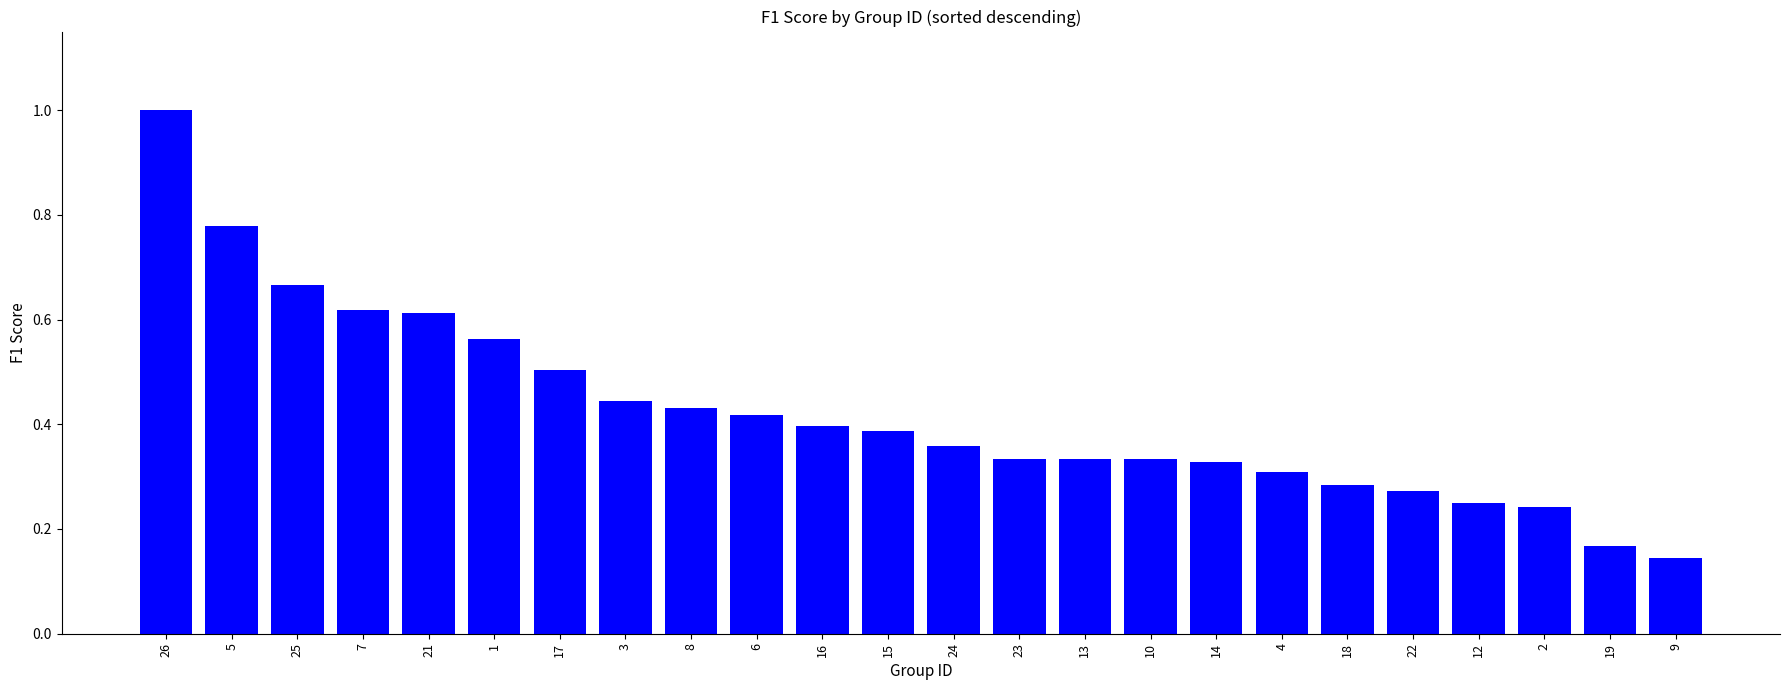

Between 6 and 23, which is larger?

6